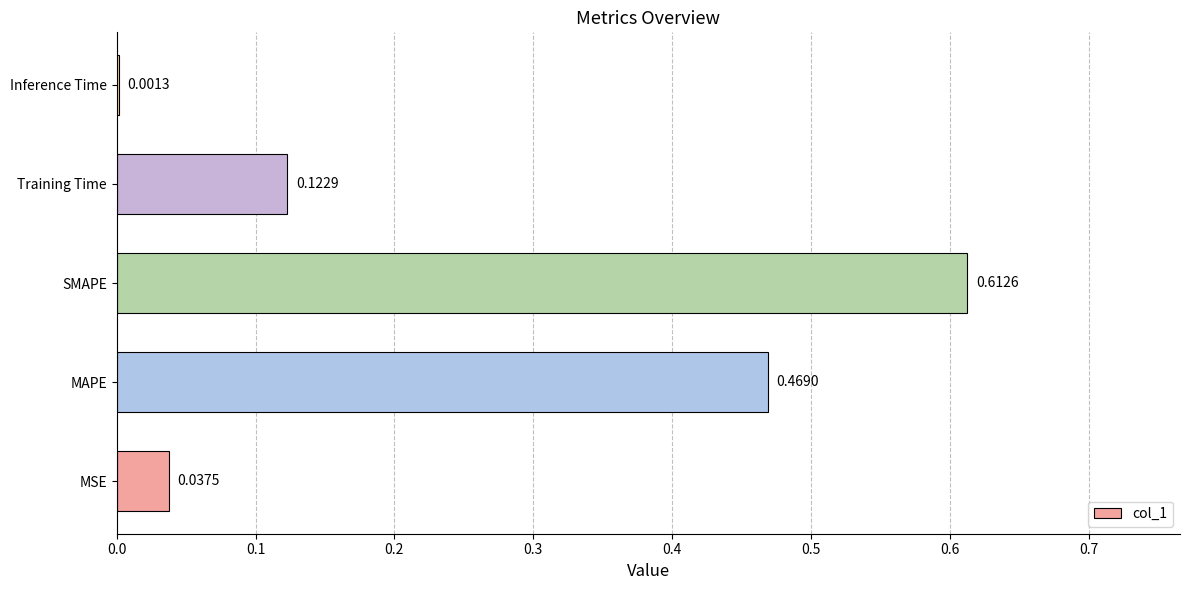

At which category does the chart reach its peak across all series?

SMAPE